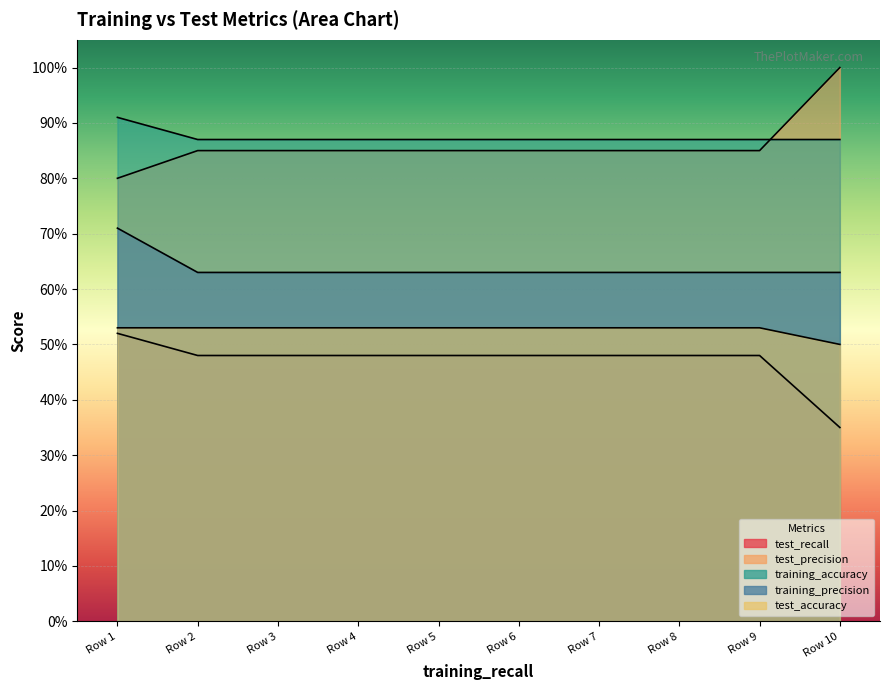

Which series changed the most between Row 1 and Row 7?

training_precision